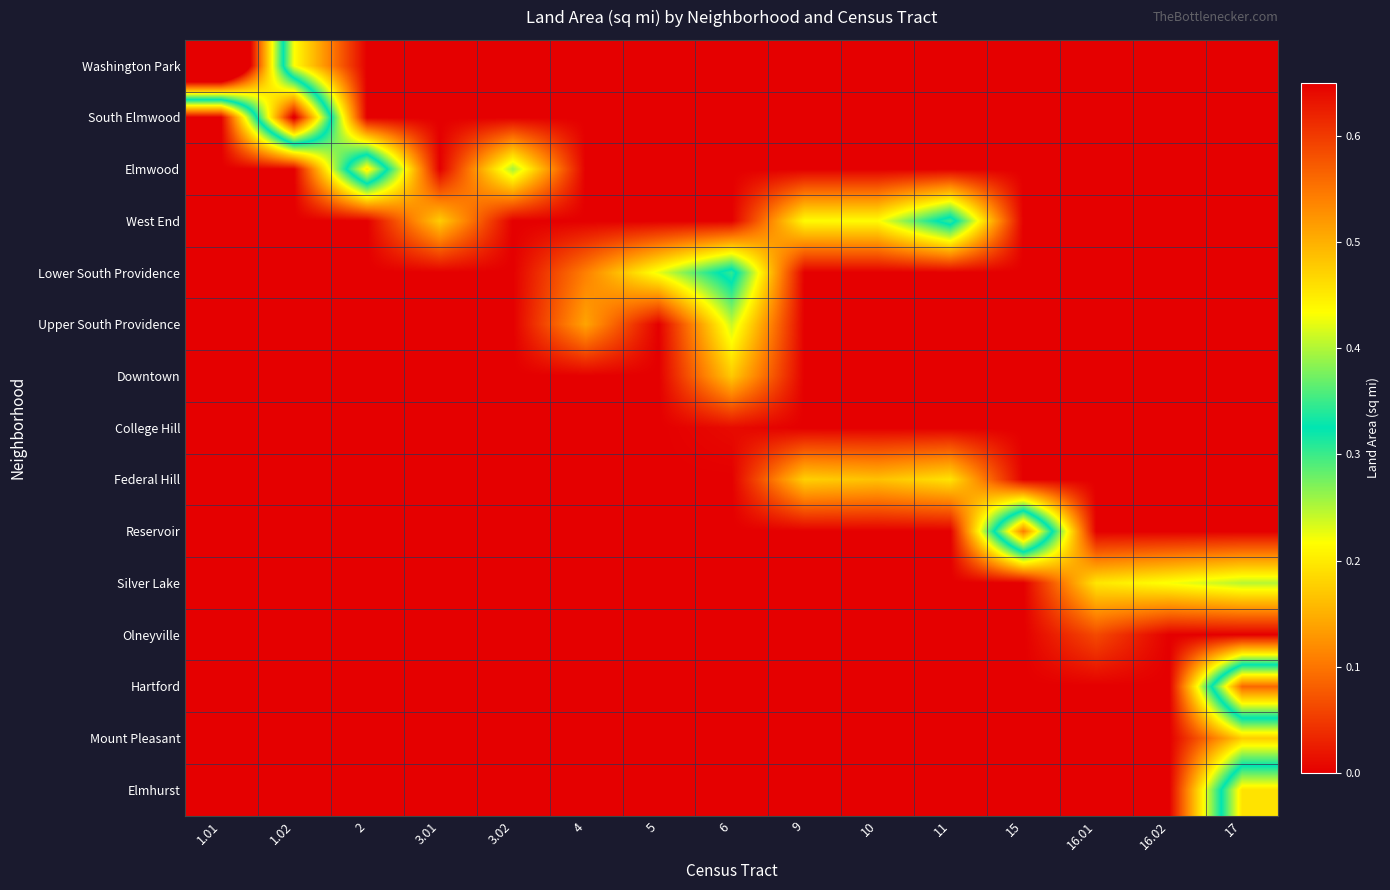

At which category does the chart reach its peak across all series?

1.01